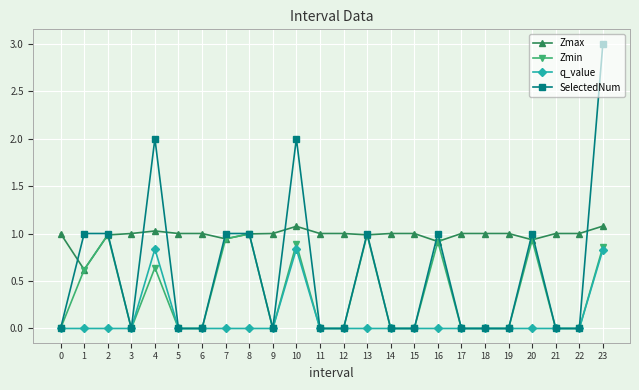

True or false: Zmax has more than 0 interior local peaks.

True